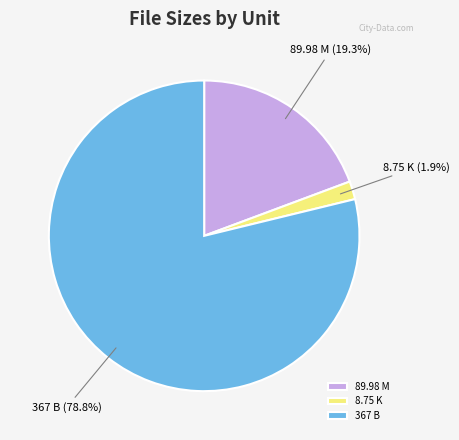

Which slice is the largest?

367 B